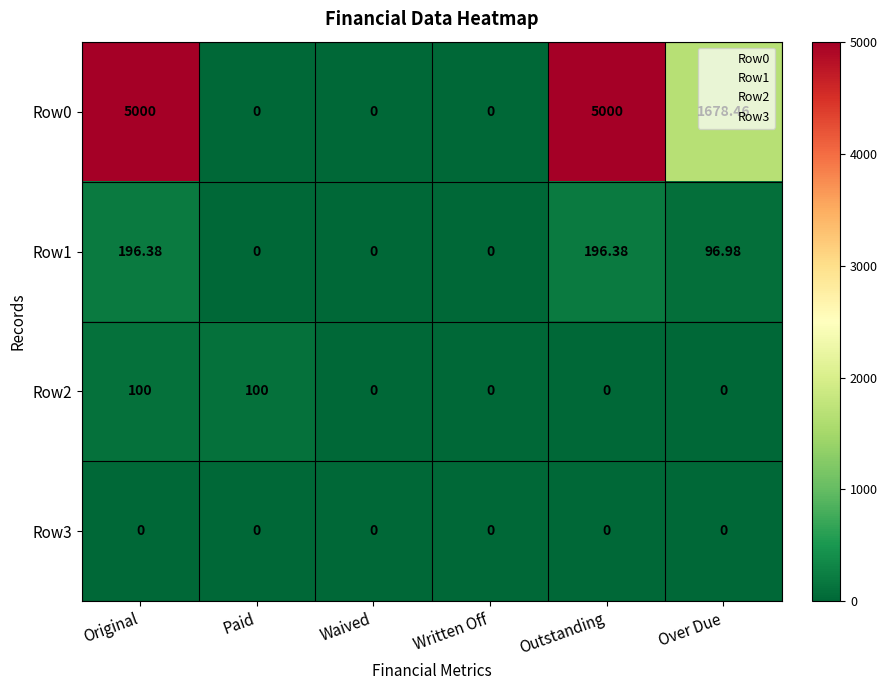

At which label does Row1 first exceed 96?

Original